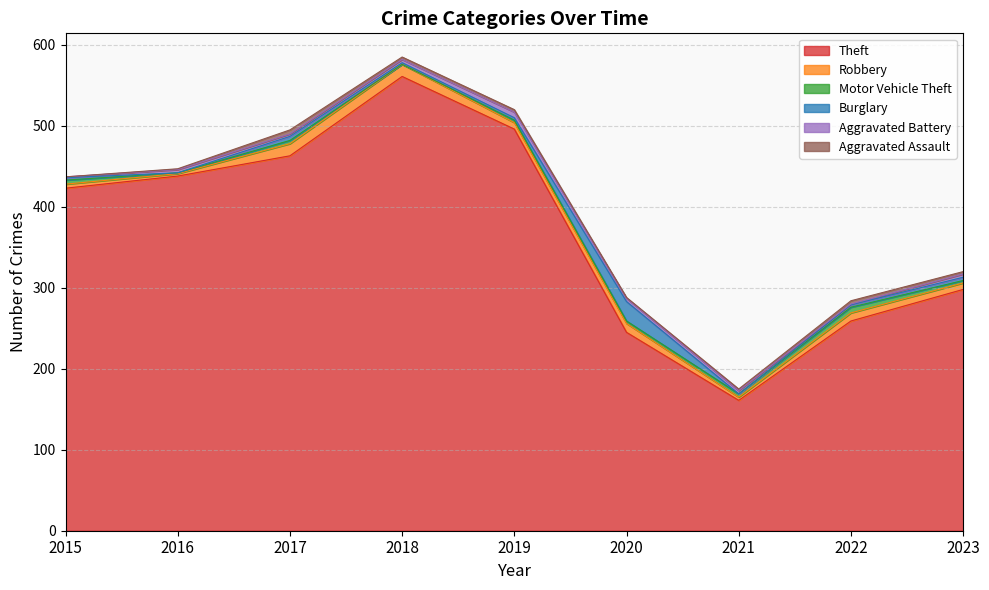

List the labels in order of Aggravated Battery value, smallest first.

2015, 2022, 2017, 2016, 2018, 2020, 2021, 2023, 2019